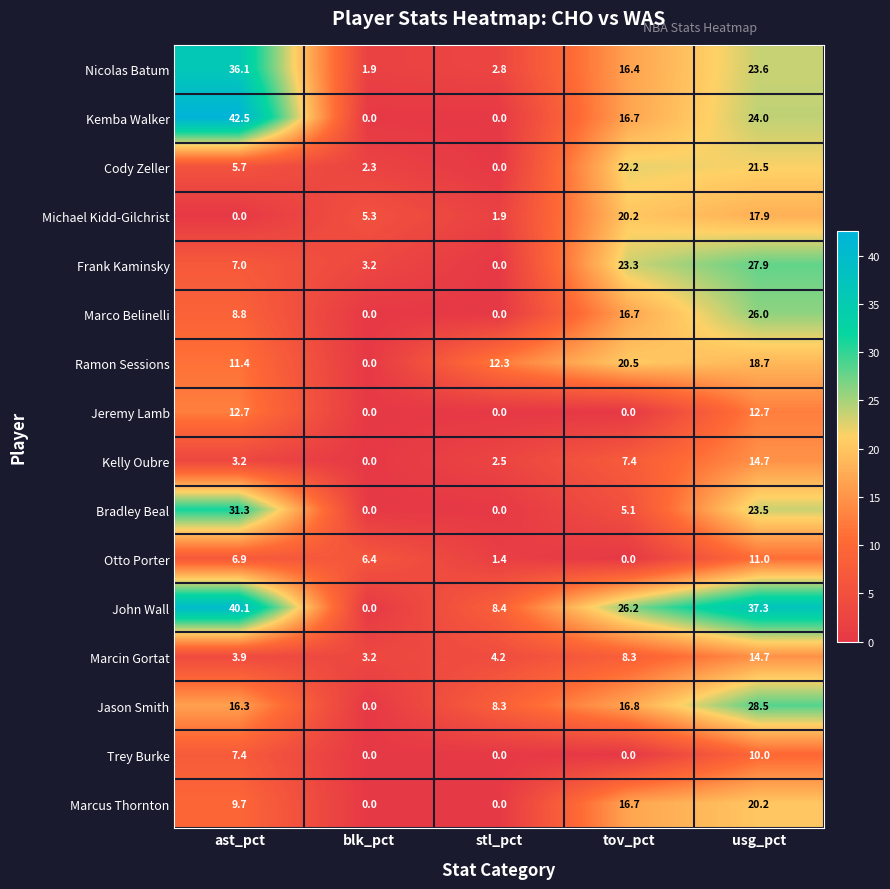

How many series are shown in this chart?

16